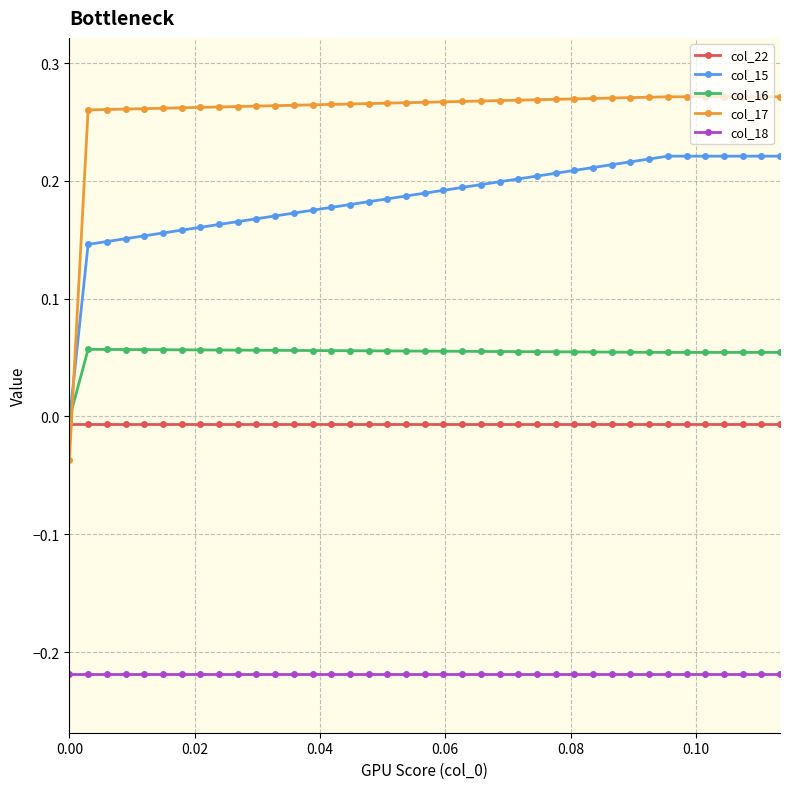

Which series has the largest range (max minus min)?

col_17